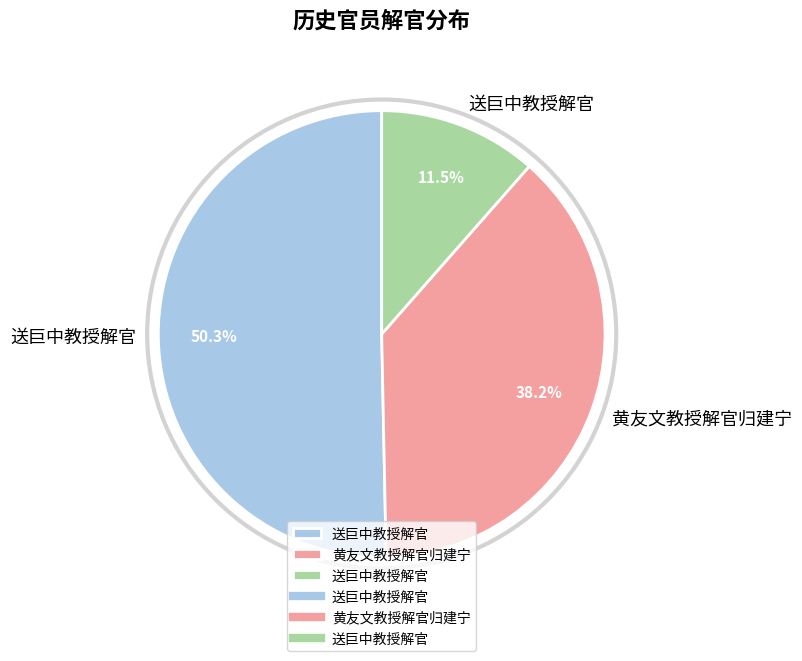

Does any single category account for the majority?

Yes